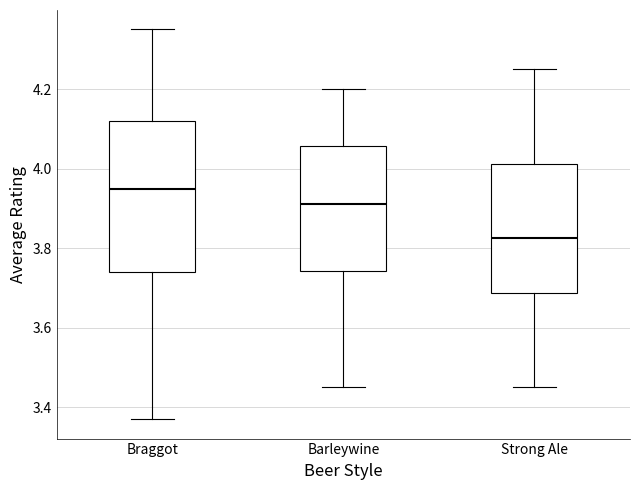

Comparing the boxes themselves (not the whiskers), which one is the tallest?

Braggot